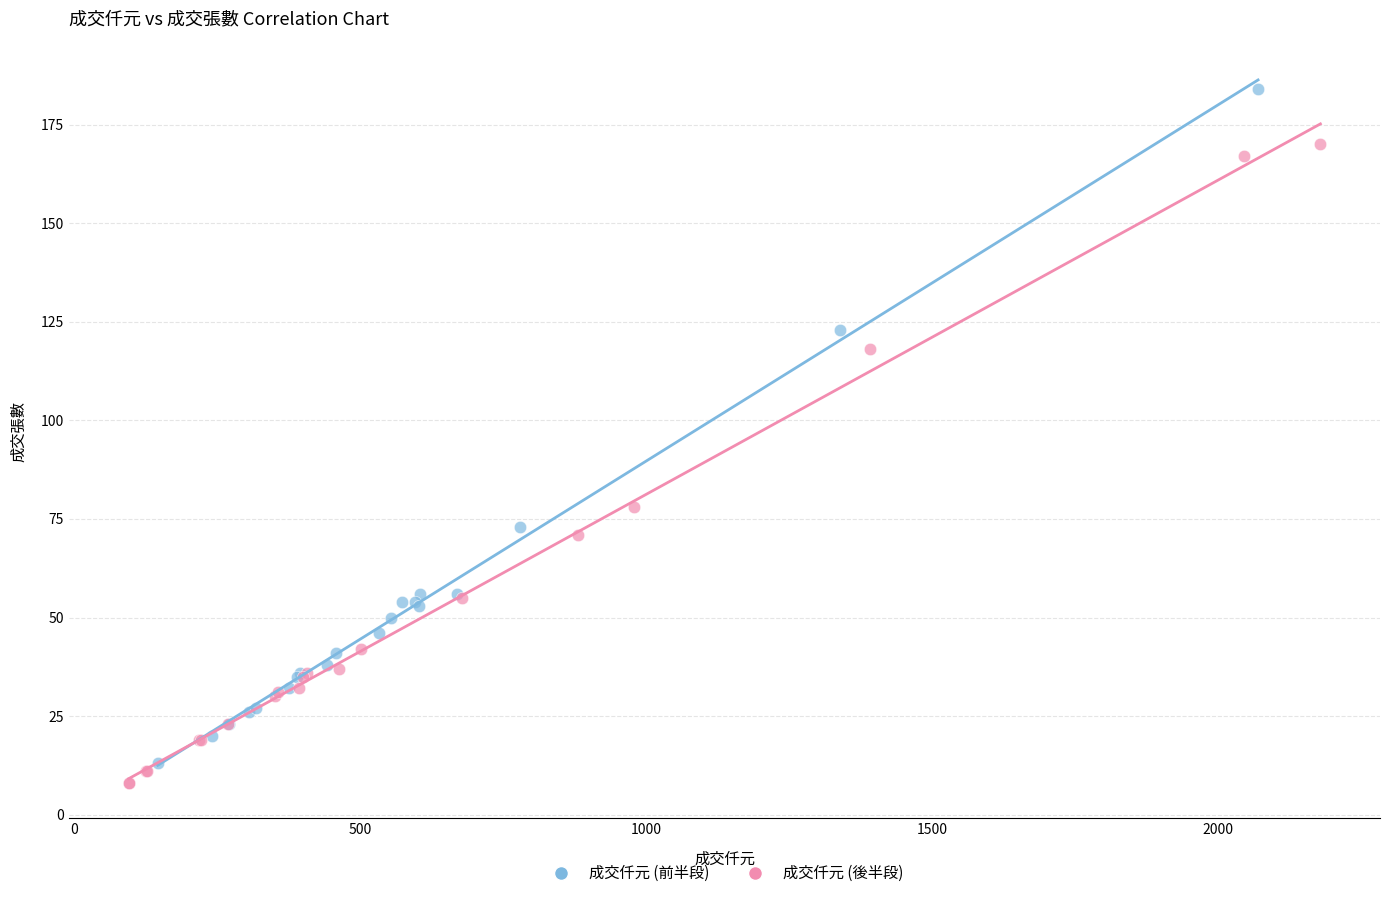

Which series contains the lowest Y value?

成交仟元 (後半段)